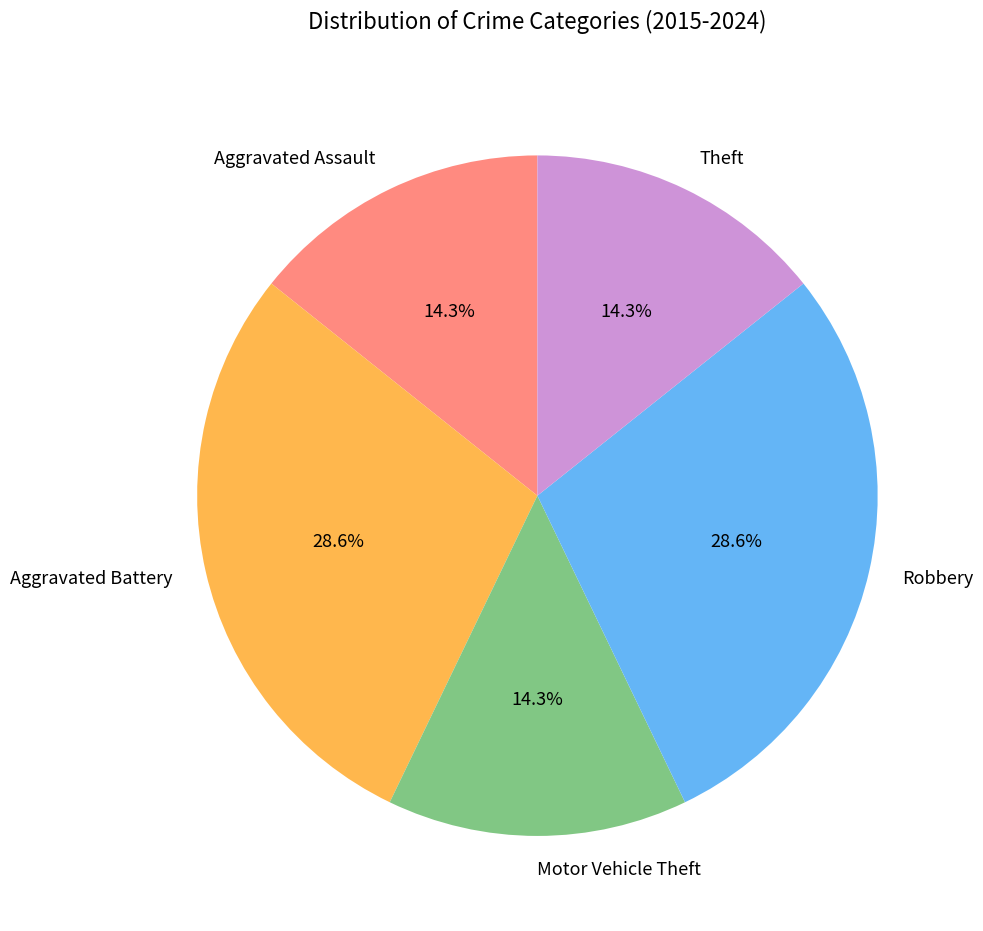

Combined, what portion of the pie is Aggravated Assault and Theft?

28.6%